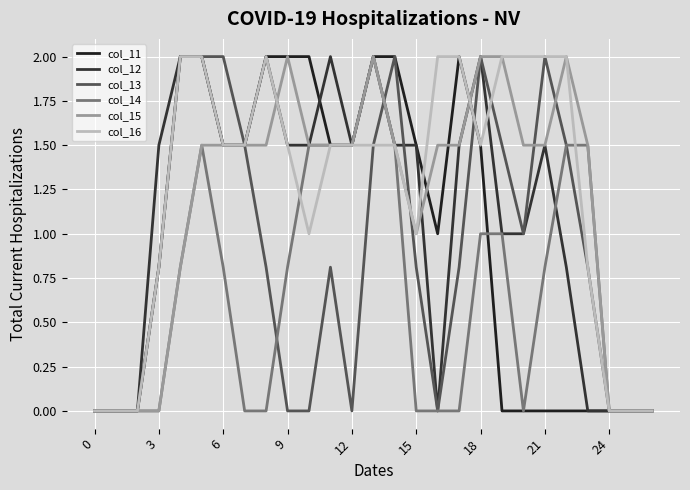

Does the chart display data point markers on the line(s)?

No